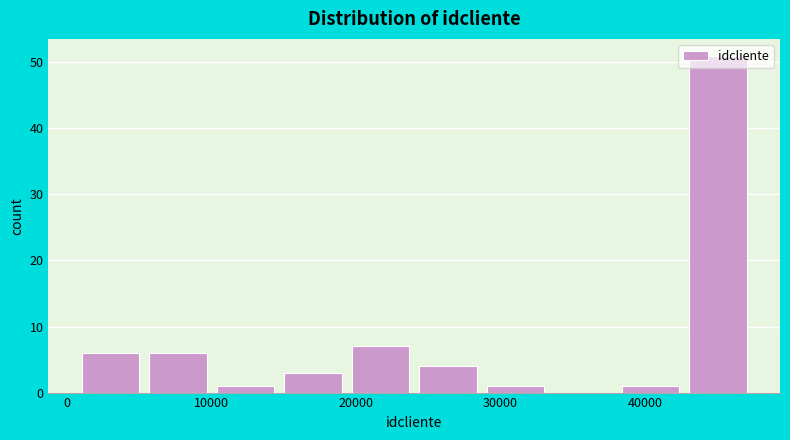

Reading left to right, transcribe this chart: for each bar, give the range it covers on the x-axis and its height. Neither the bar edges nor the heights are printed on the chart, so give them approximately, as read against the axes.

1000 to 6000: 6
6000 to 10000: 6
10000 to 15000: 1
15000 to 20000: 3
20000 to 24000: 7
24000 to 29000: 4
29000 to 34000: 1
34000 to 38000: 0
38000 to 43000: 1
43000 to 48000: 51